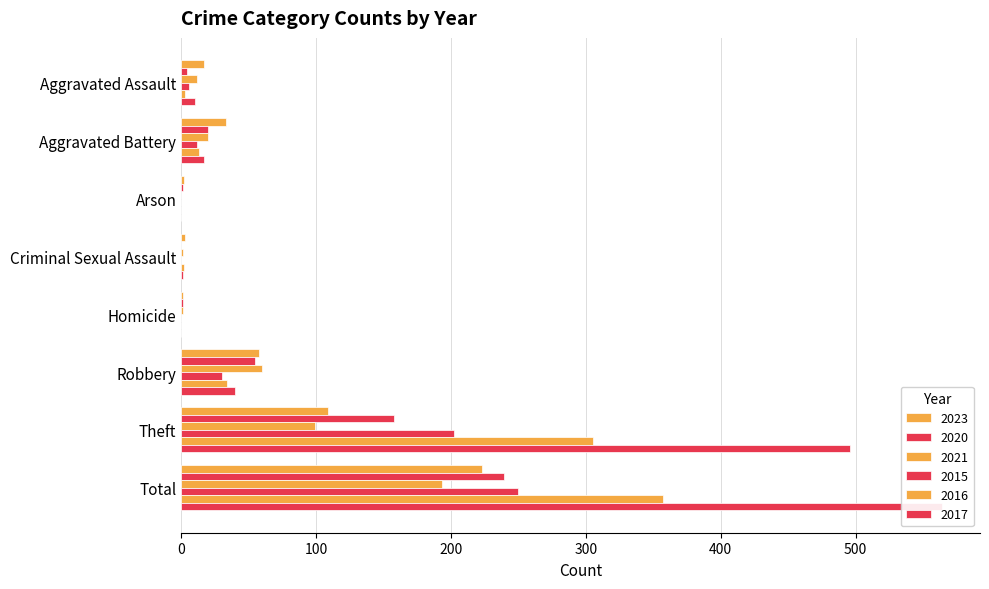

What is the value of the 2017 bar at the 6th from the left?

40